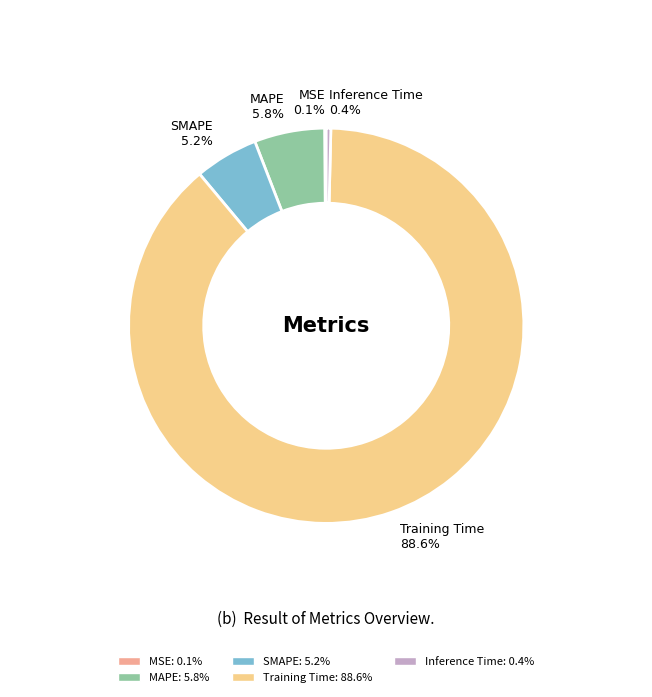

True or false: MAPE accounts for 6% of the total.

True